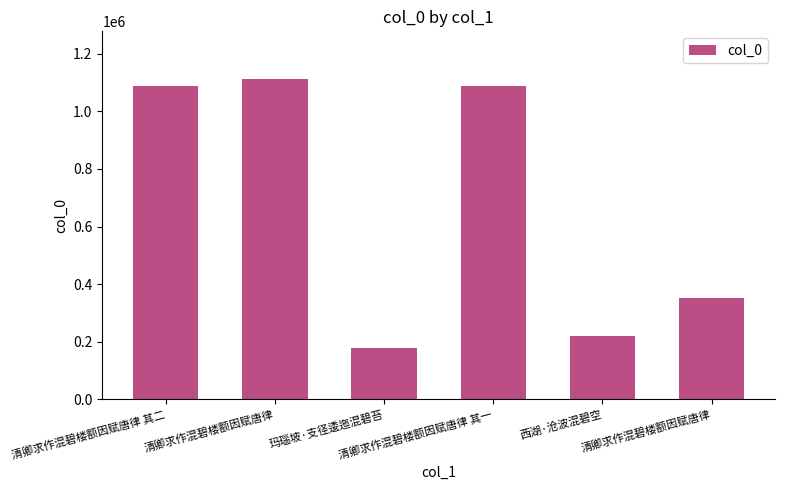

What is the label of the 6th bar from the right?

清卿求作混碧楼额因赋唐律 其二